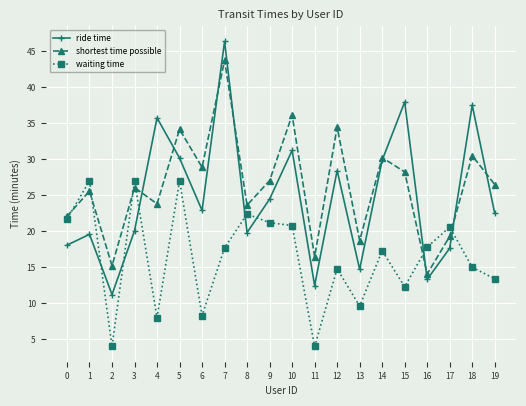

What is the lowest value of the shortest time possible series?

14.1